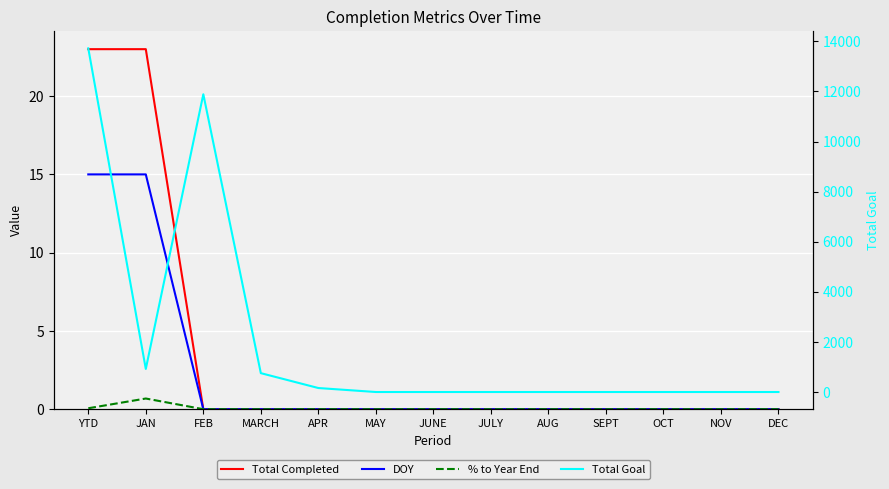

Which series changed the most between AUG and NOV?

Total Completed